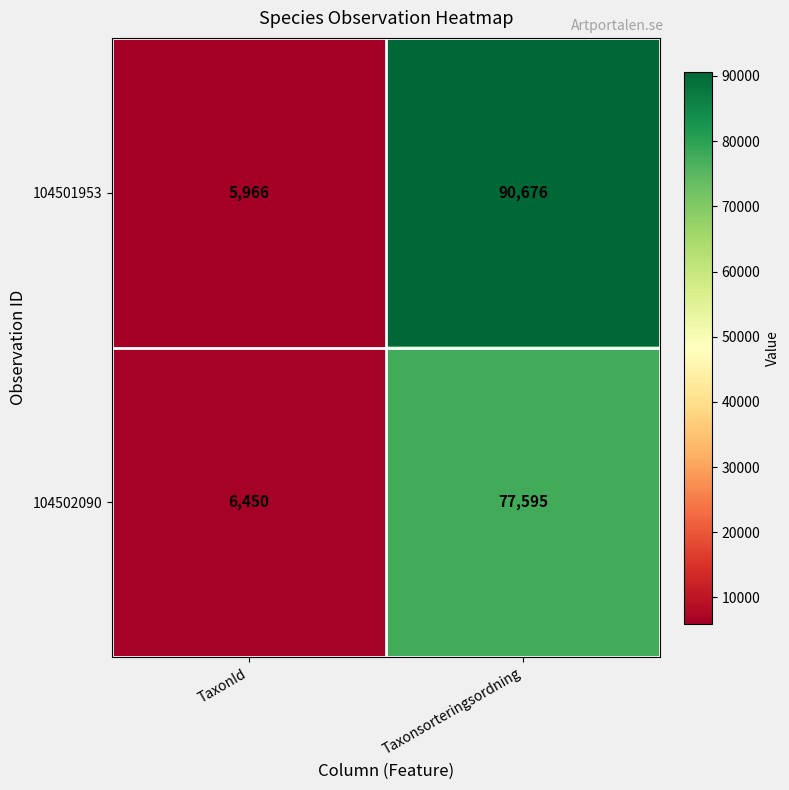

Where is 104501953 nearest to the value 48321?

TaxonId